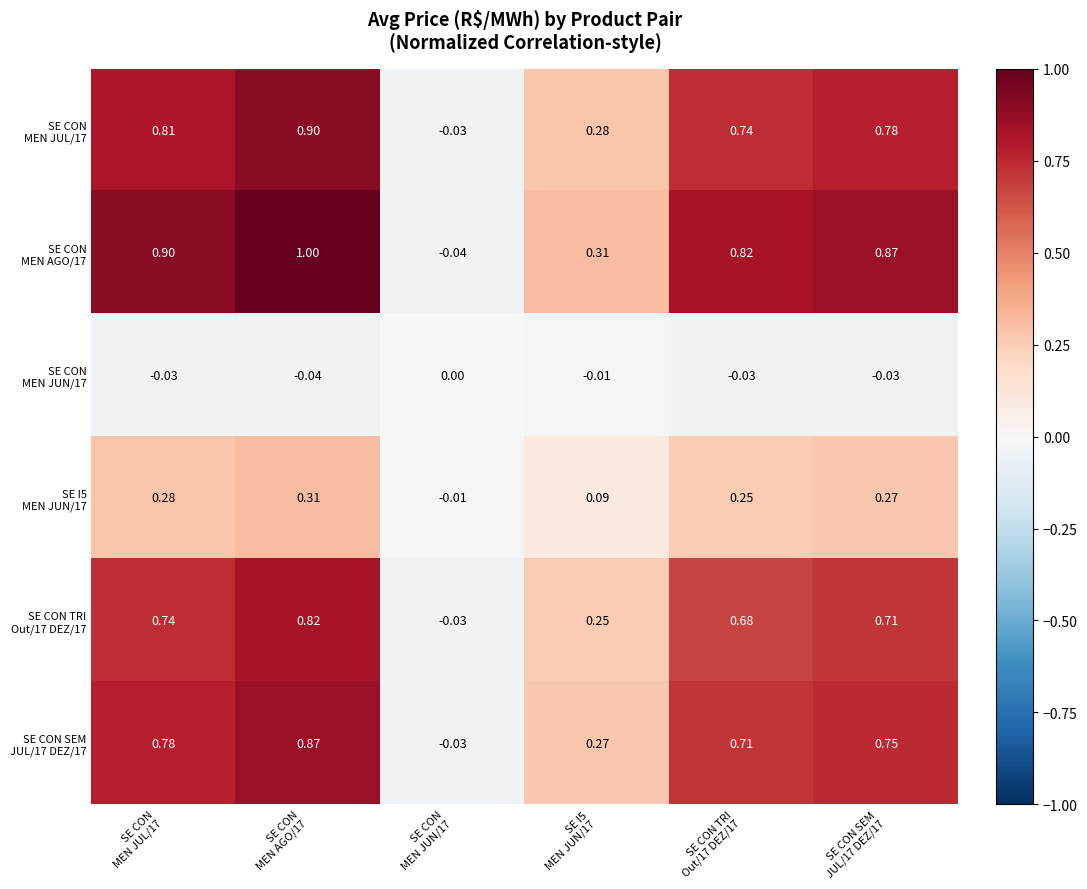

How many data points does each series have?

6